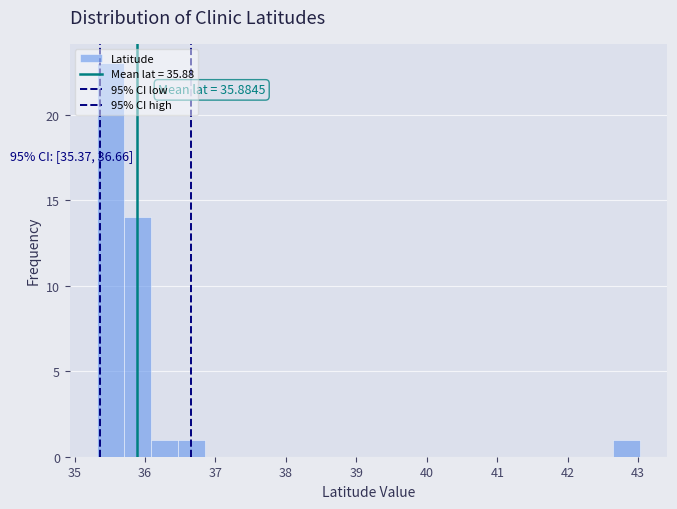

Read against the x-axis, roughly where is the centre of the tallest bar?

35.5